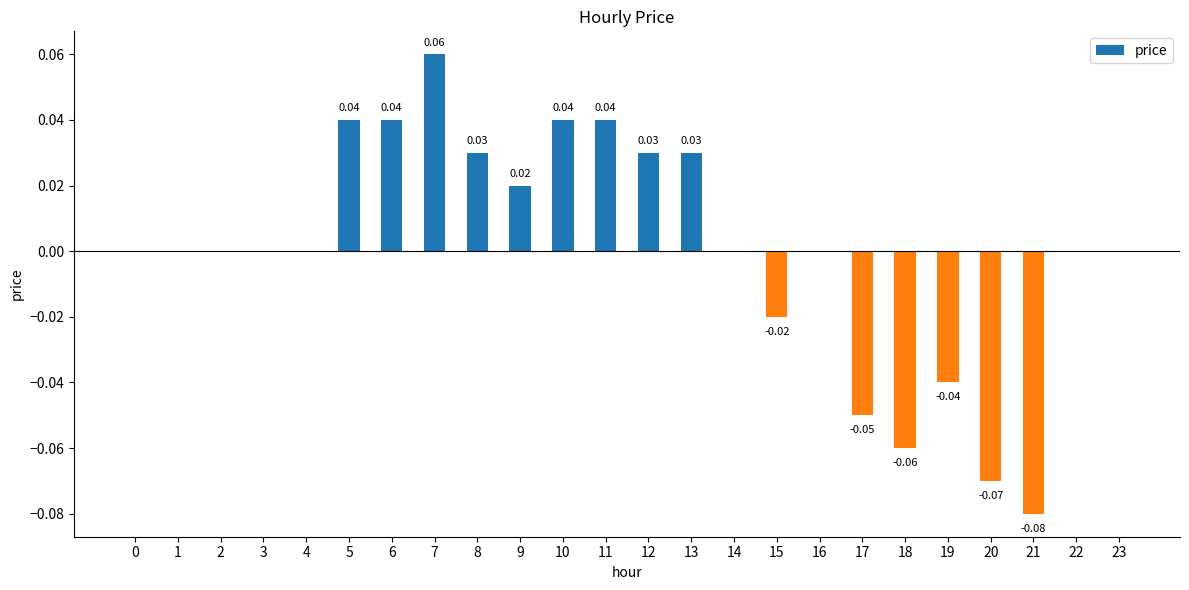

Between 9 and 20, which is larger?

9